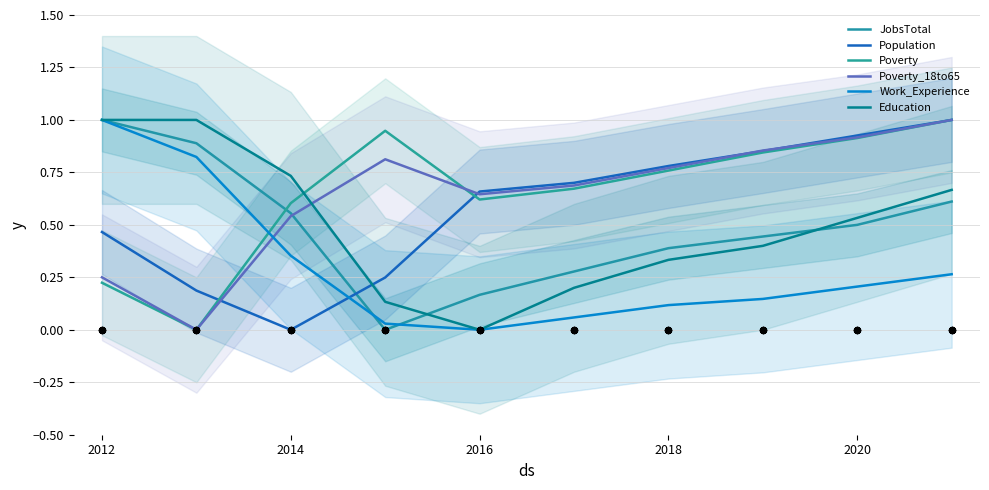

Which series contains the lowest Y value?

JobsTotal